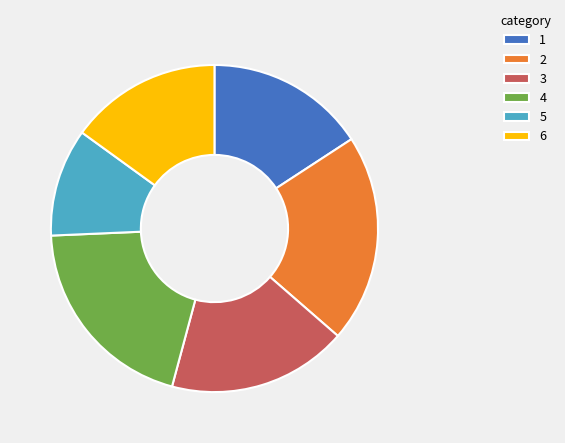

Does 2 account for over 50% of the chart?

No